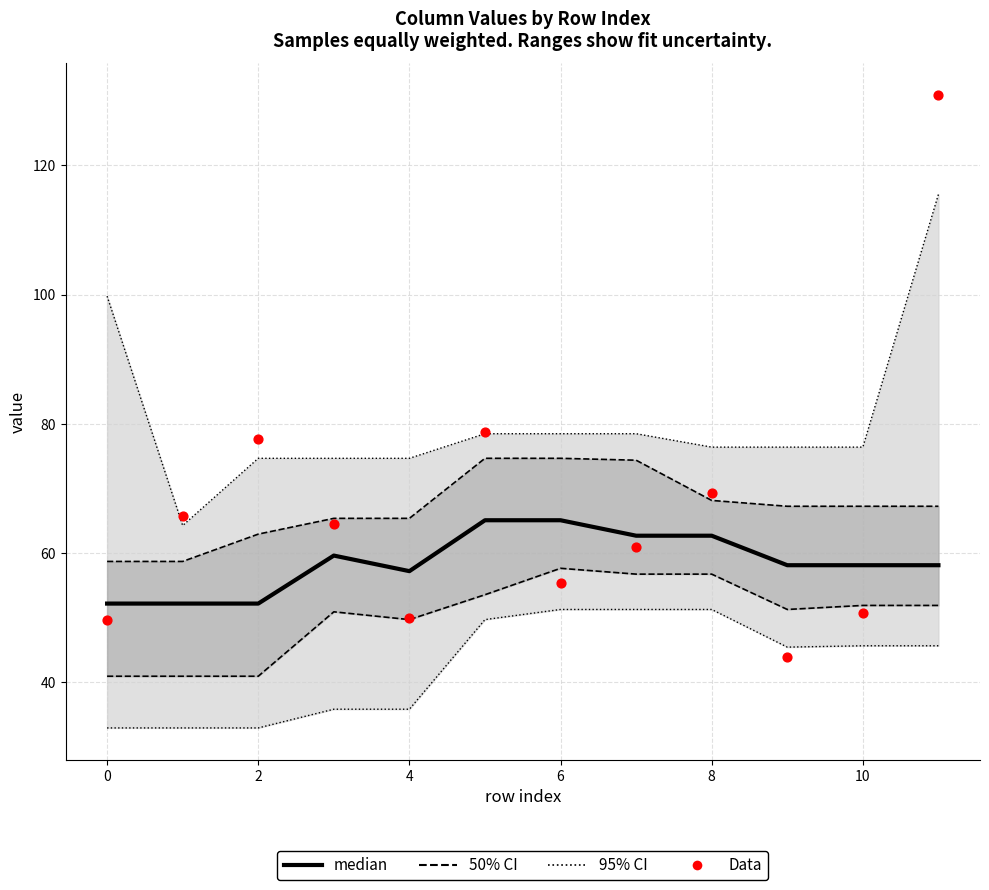

Which series has the widest spread of Y values?

Data